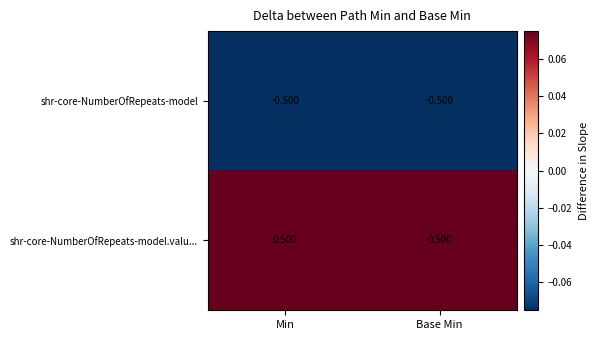

At Base Min, list the series in order from largest to smallest.

shr-core-NumberOfRepeats-model.valu..., shr-core-NumberOfRepeats-model